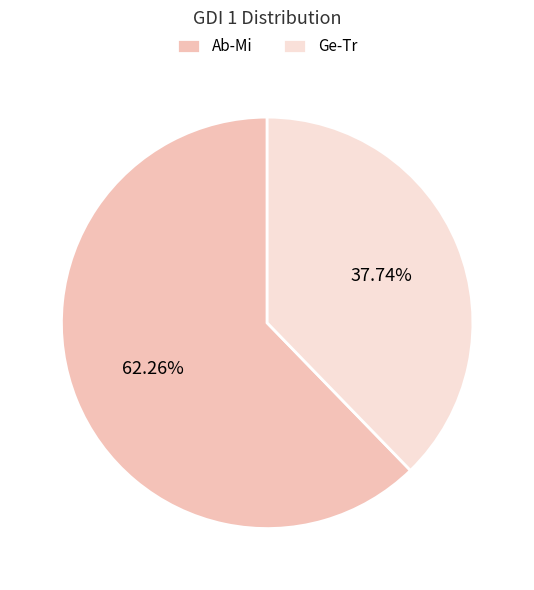

How many segments does this pie chart have?

2